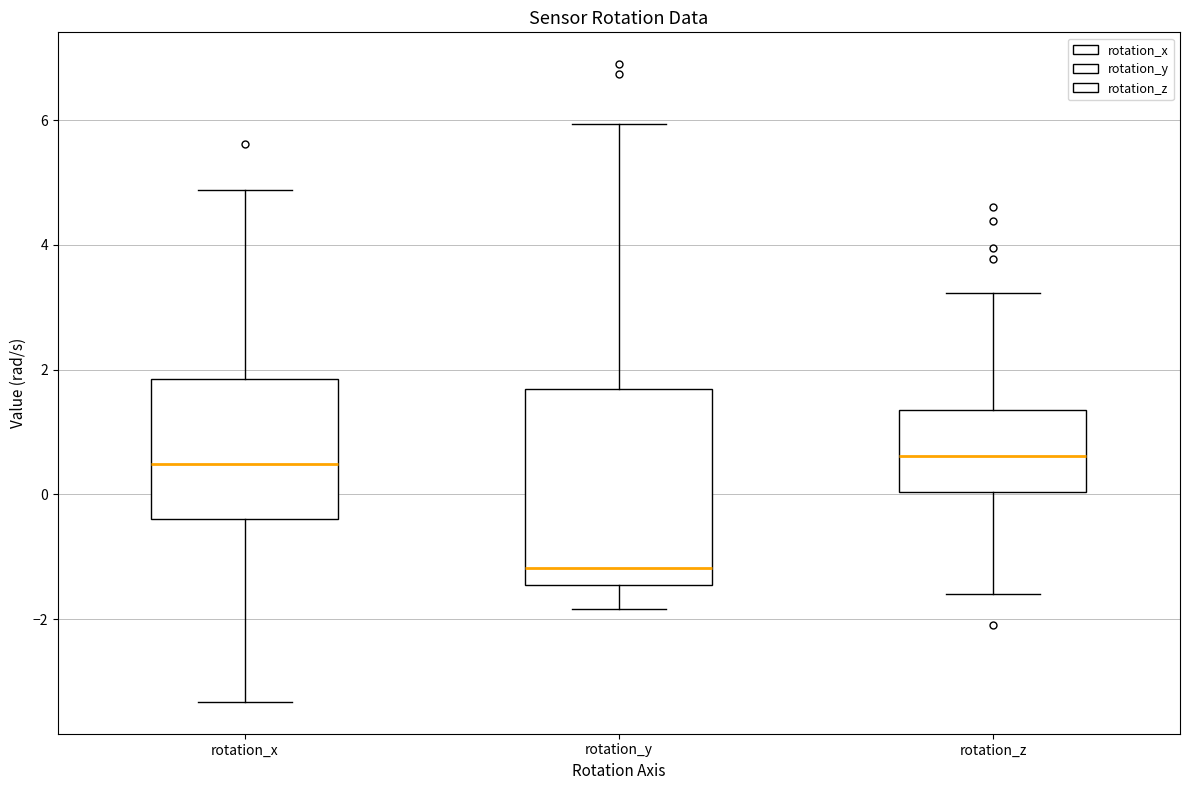

Reading left to right, transcribe this box plot: for each box, give where its median line is, the range the box spans, and where its two whiskers end, as read against the y-axis. The values are not printed on the chart, so give them approximately, as read against the axis.

rotation_x: median 0.4, box -0.4 to 1.8, whiskers -3.4 to 4.8
rotation_y: median -1.2, box -1.4 to 1.6, whiskers -1.8 to 6.0
rotation_z: median 0.6, box 0.0 to 1.4, whiskers -1.6 to 3.2